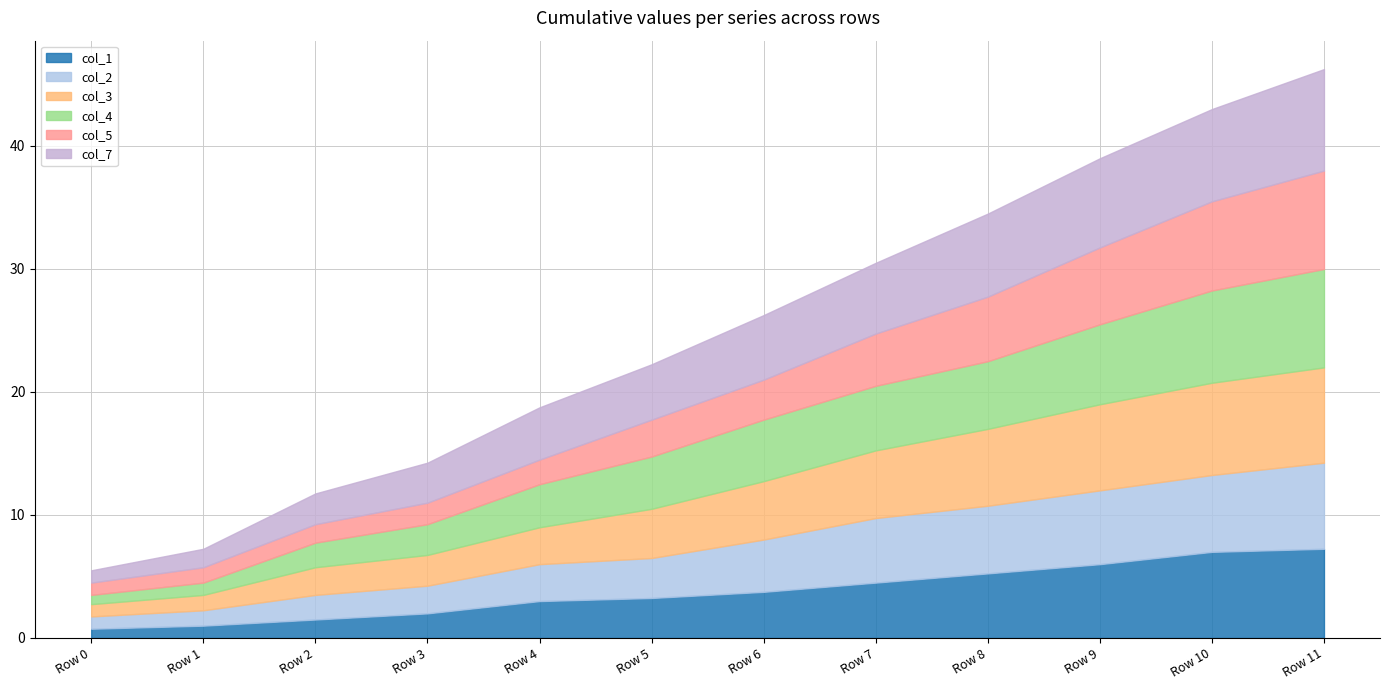

Is it true that col_1 equals 6.0 at Row 9?

True